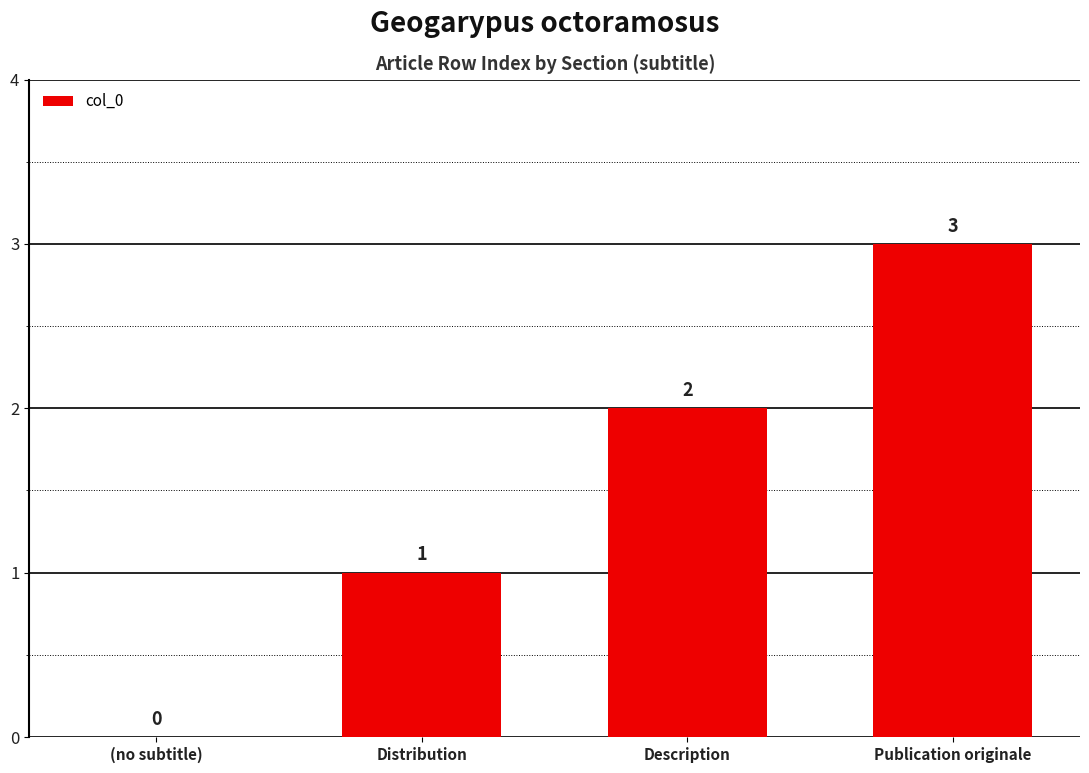

Which category has the highest value across all series?

Publication originale